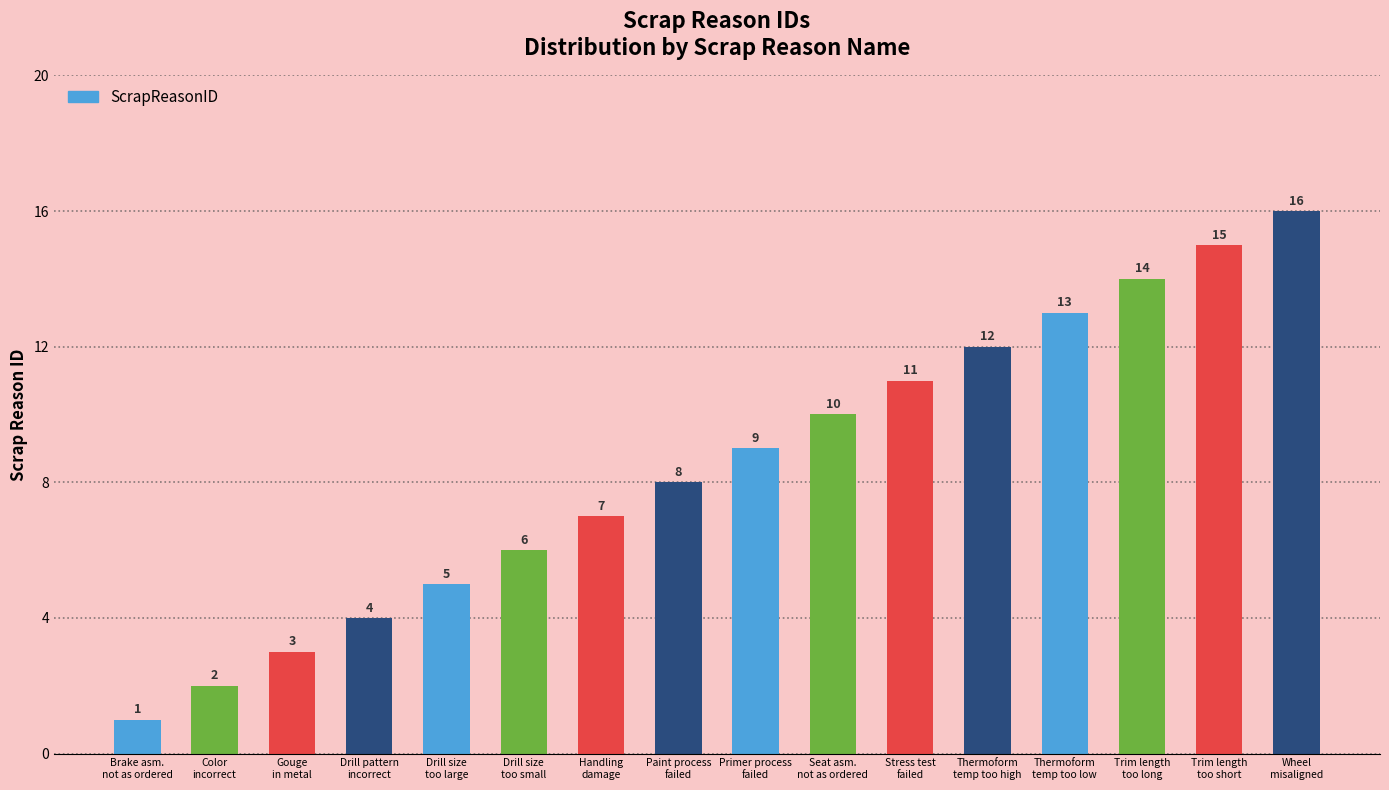

List the labels in order of value, largest first.

Wheel
misaligned, Trim length
too short, Trim length
too long, Thermoform
temp too low, Thermoform
temp too high, Stress test
failed, Seat asm.
not as ordered, Primer process
failed, Paint process
failed, Handling
damage, Drill size
too small, Drill size
too large, Drill pattern
incorrect, Gouge
in metal, Color
incorrect, Brake asm.
not as ordered